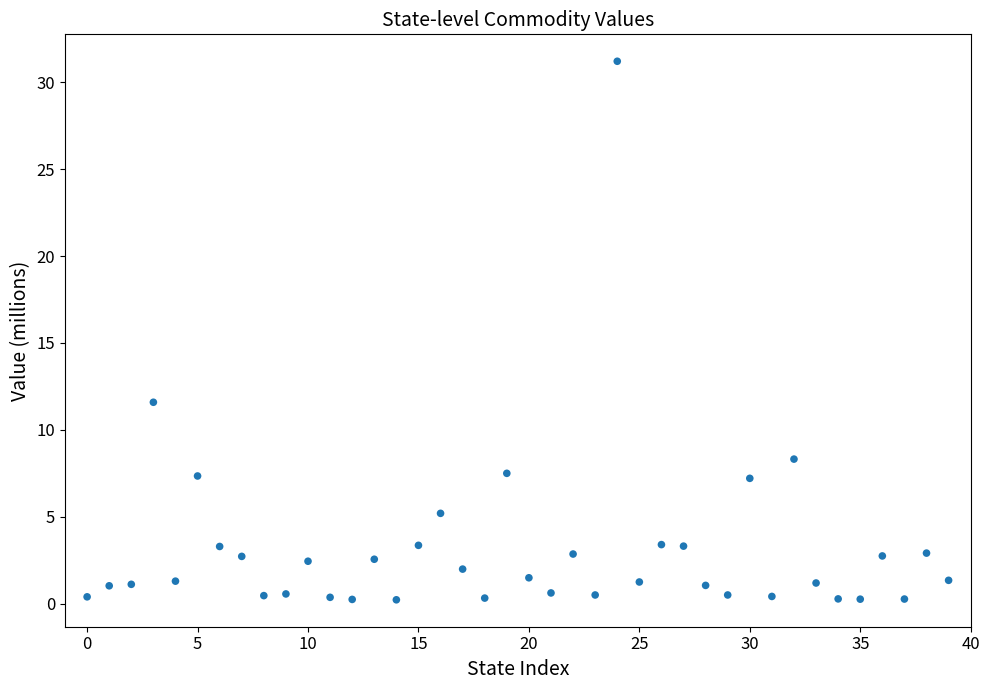

What Y value in the scatter plot is closest to 15?

11.6